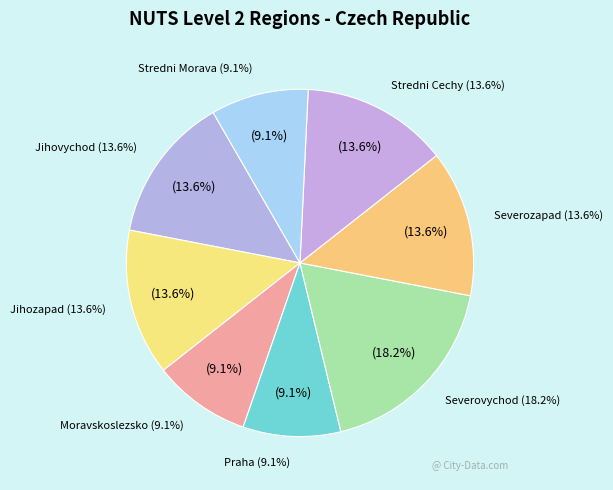

Is there a majority slice in this chart?

No